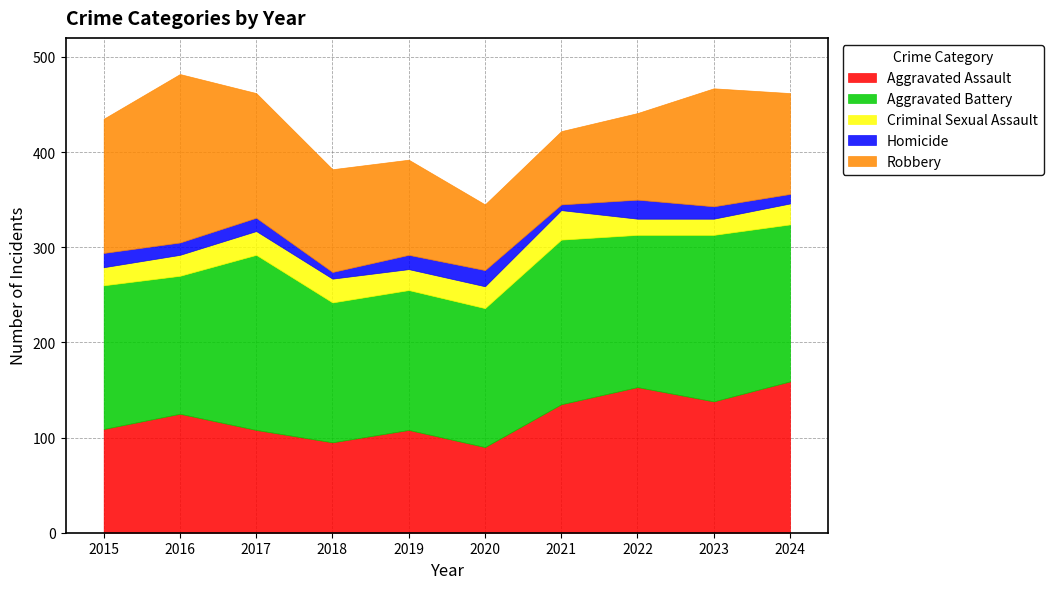

True or false: Aggravated Battery has a value of 120 at 2023.

False